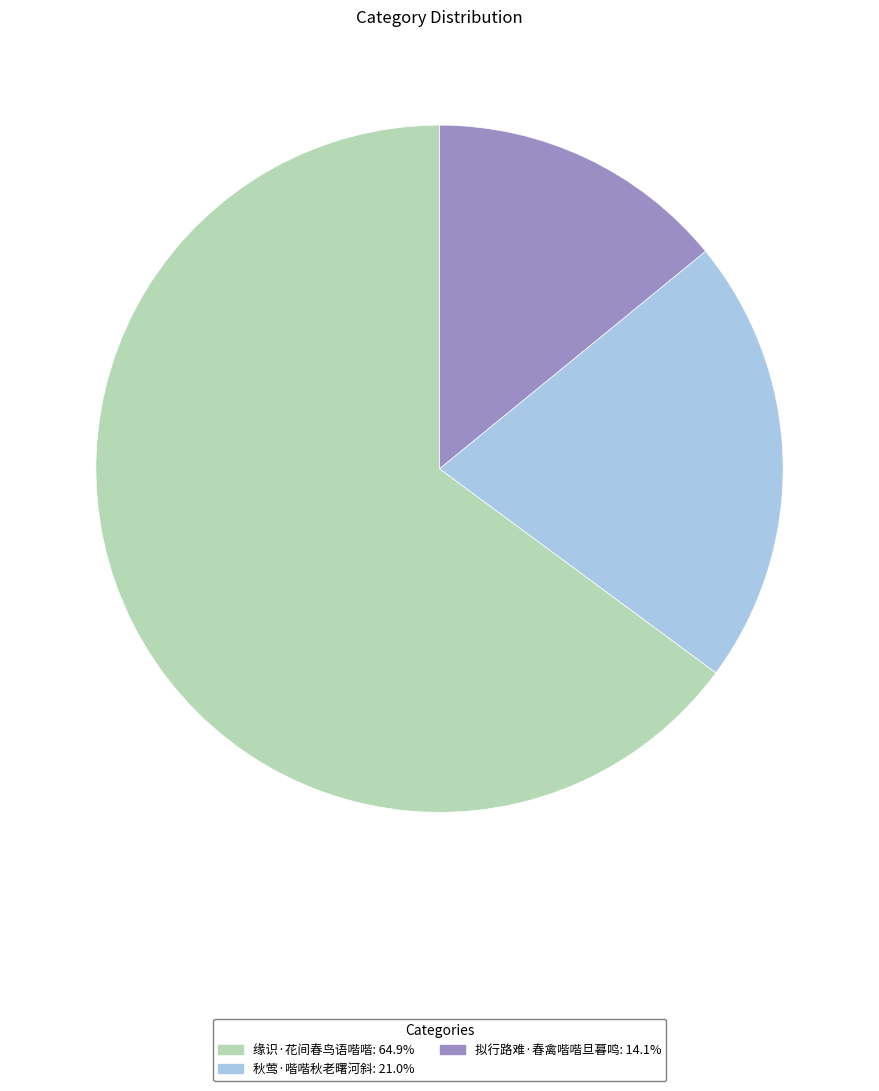

Is the sum of 缘识·花间春鸟语喈喈: 64.9% and 秋莺·喈喈秋老曙河斜: 21.0% greater than half?

Yes